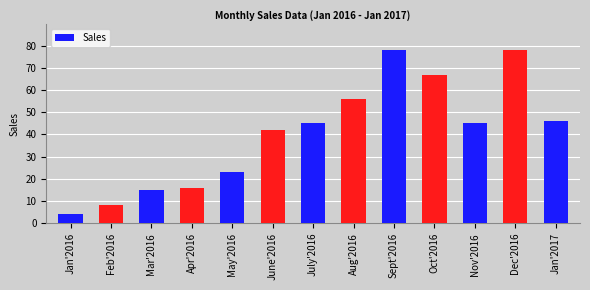

What is the change in value from Feb'2016 to Dec'2016?

+70